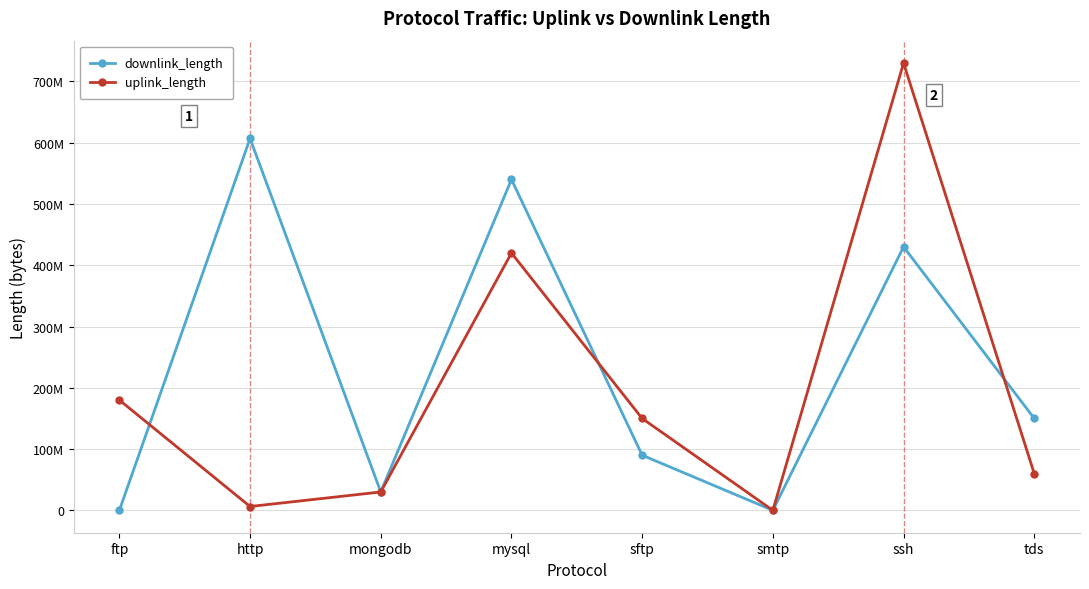

Does the chart have visible grid lines?

Yes